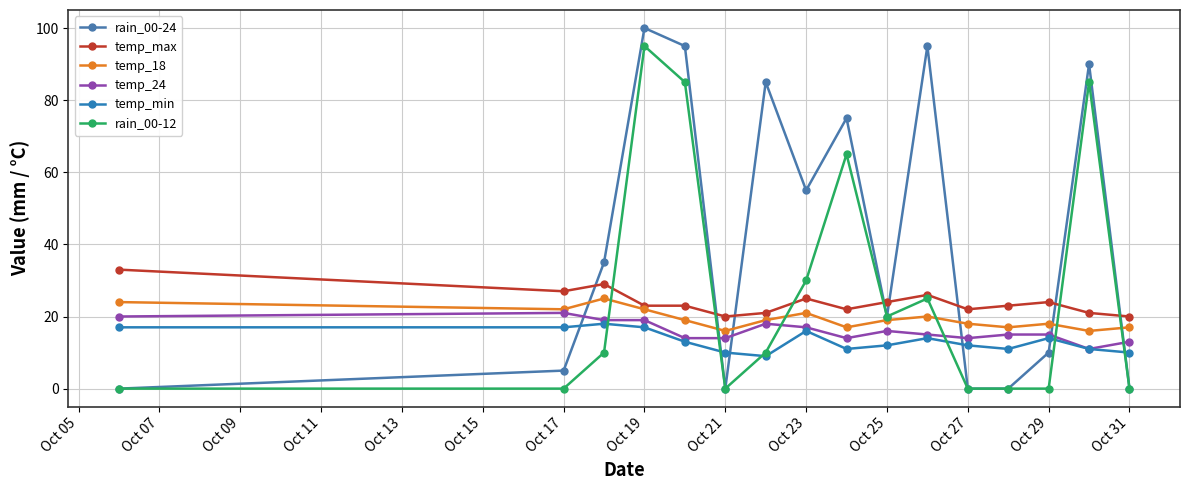

Reading left to right, extract all data points from this chart.

rain_00-24: 0	5	35	100	95	0	85	55	75	20	95	0	0	10	90	0
temp_max: 33	27	29	23	23	20	21	25	22	24	26	22	23	24	21	20
temp_18: 24	22	25	22	19	16	19	21	17	19	20	18	17	18	16	17
temp_24: 20	21	19	19	14	14	18	17	14	16	15	14	15	15	11	13
temp_min: 17	17	18	17	13	10	9	16	11	12	14	12	11	14	11	10
rain_00-12: 0	0	10	95	85	0	10	30	65	20	25	0	0	0	85	0